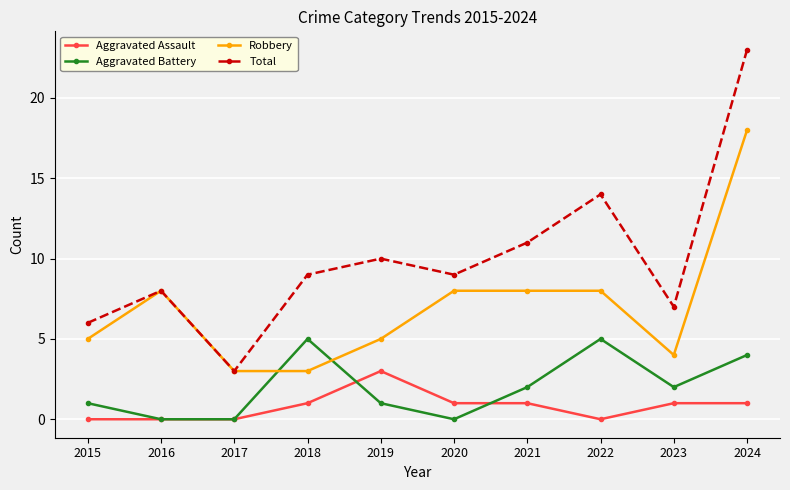

What is the difference between the Aggravated Battery values at 2016 and 2019?

1